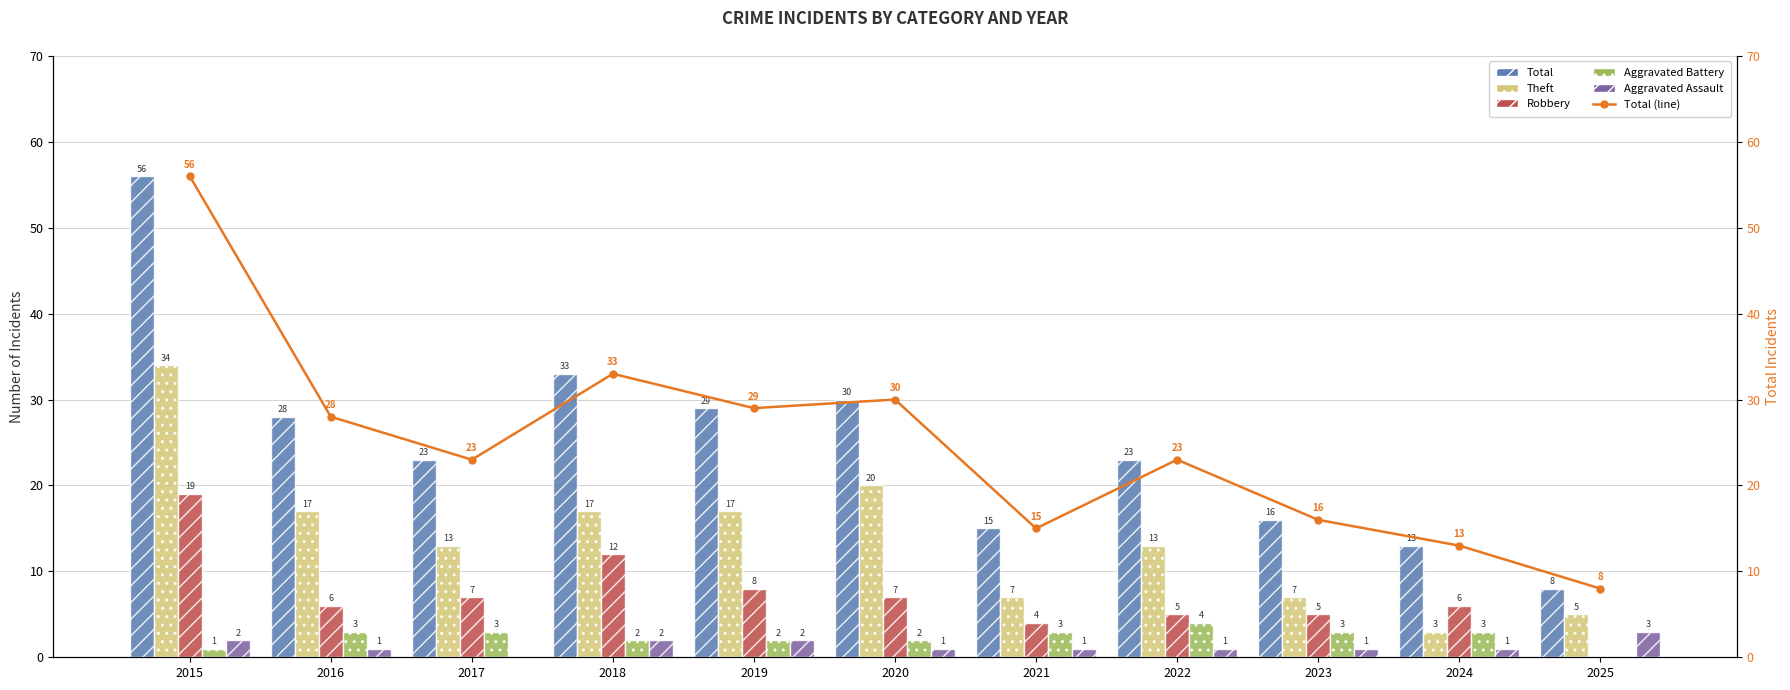

Reading left to right, extract all data points from this chart.

Total: 56	28	23	33	29	30	15	23	16	13	8
Theft: 34	17	13	17	17	20	7	13	7	3	5
Robbery: 19	6	7	12	8	7	4	5	5	6	0
Aggravated Battery: 1	3	3	2	2	2	3	4	3	3	0
Aggravated Assault: 2	1	0	2	2	1	1	1	1	1	3